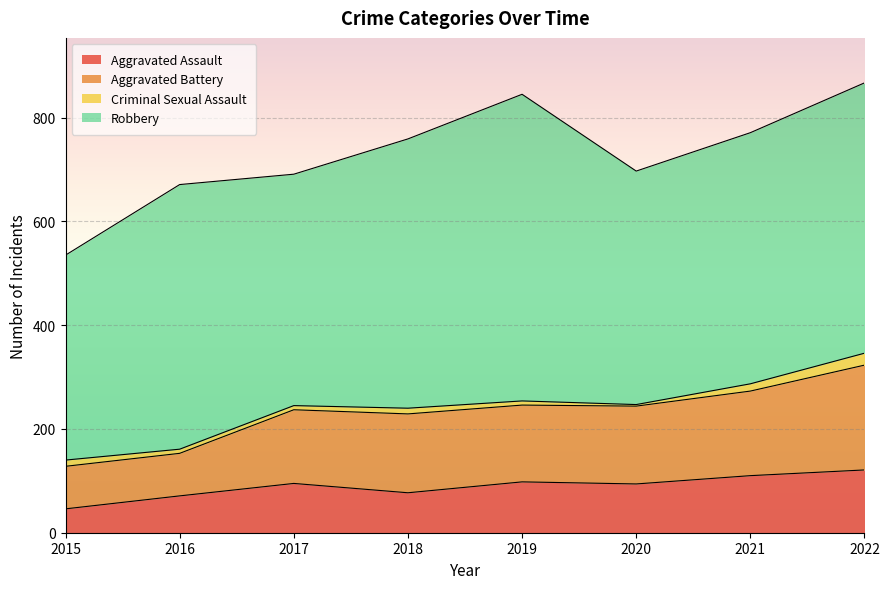

What is the difference between the maximum and minimum values in the Aggravated Assault series?

75